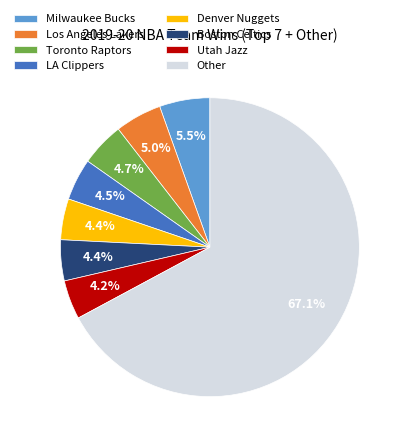

Is there a majority slice in this chart?

Yes